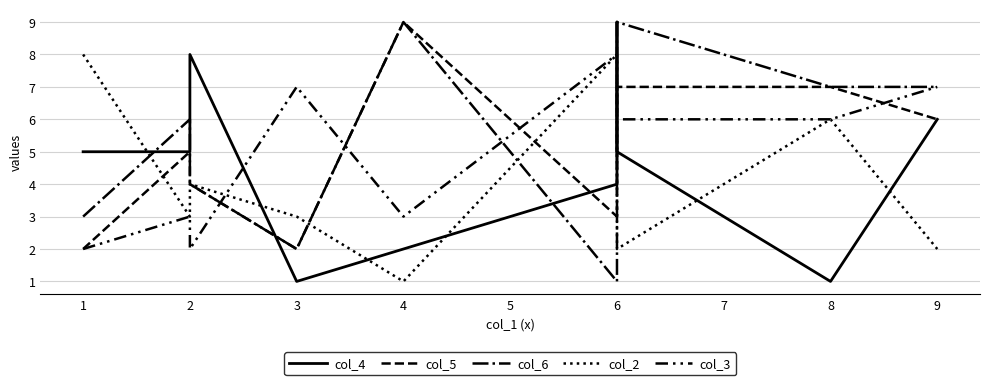

List the labels in order of col_2 value, largest first.

1, 6, 6, 8, 2, 2, 3, 6, 9, 4